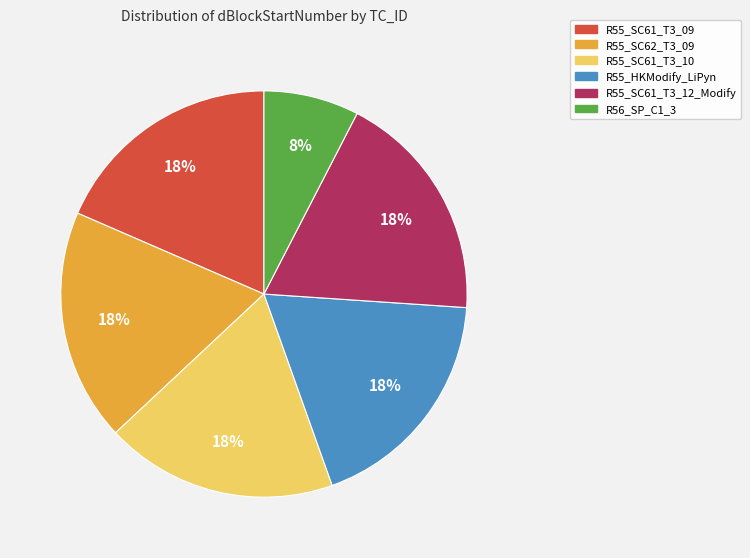

True or false: R55_SC61_T3_10 accounts for 31% of the total.

False